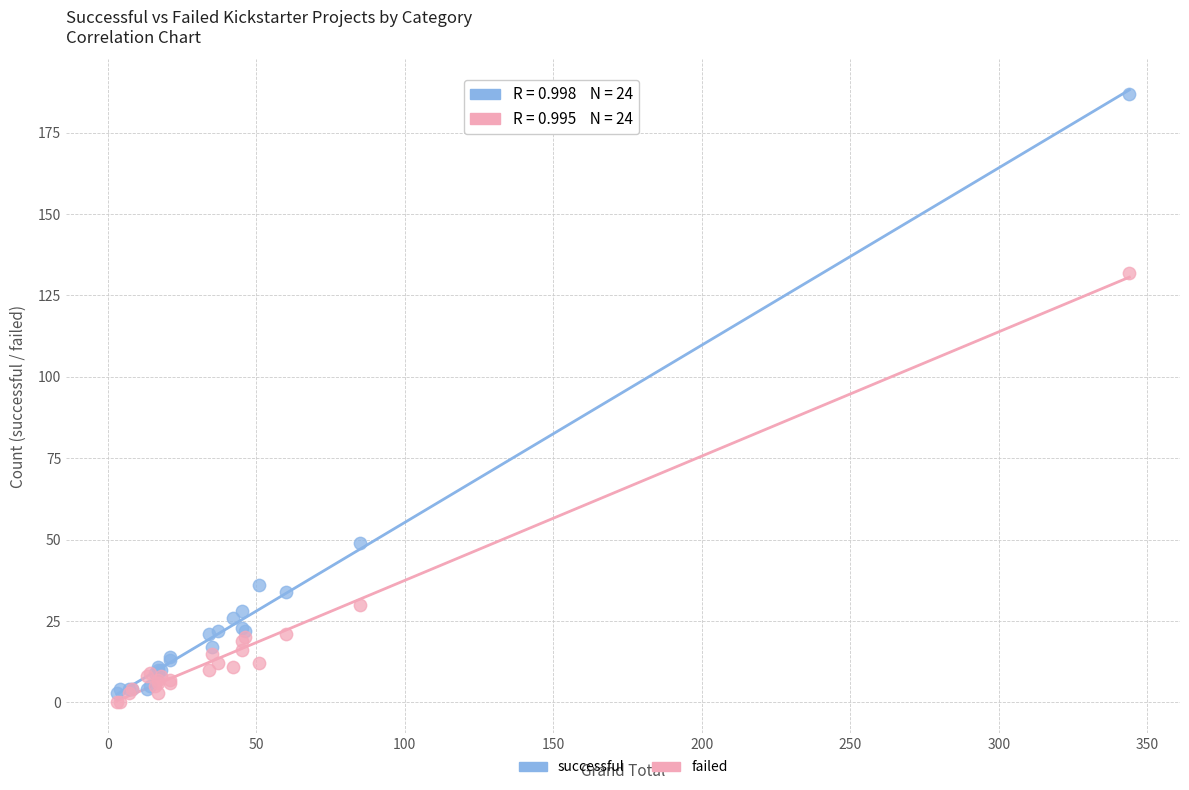

Which series contains the highest Y value?

successful